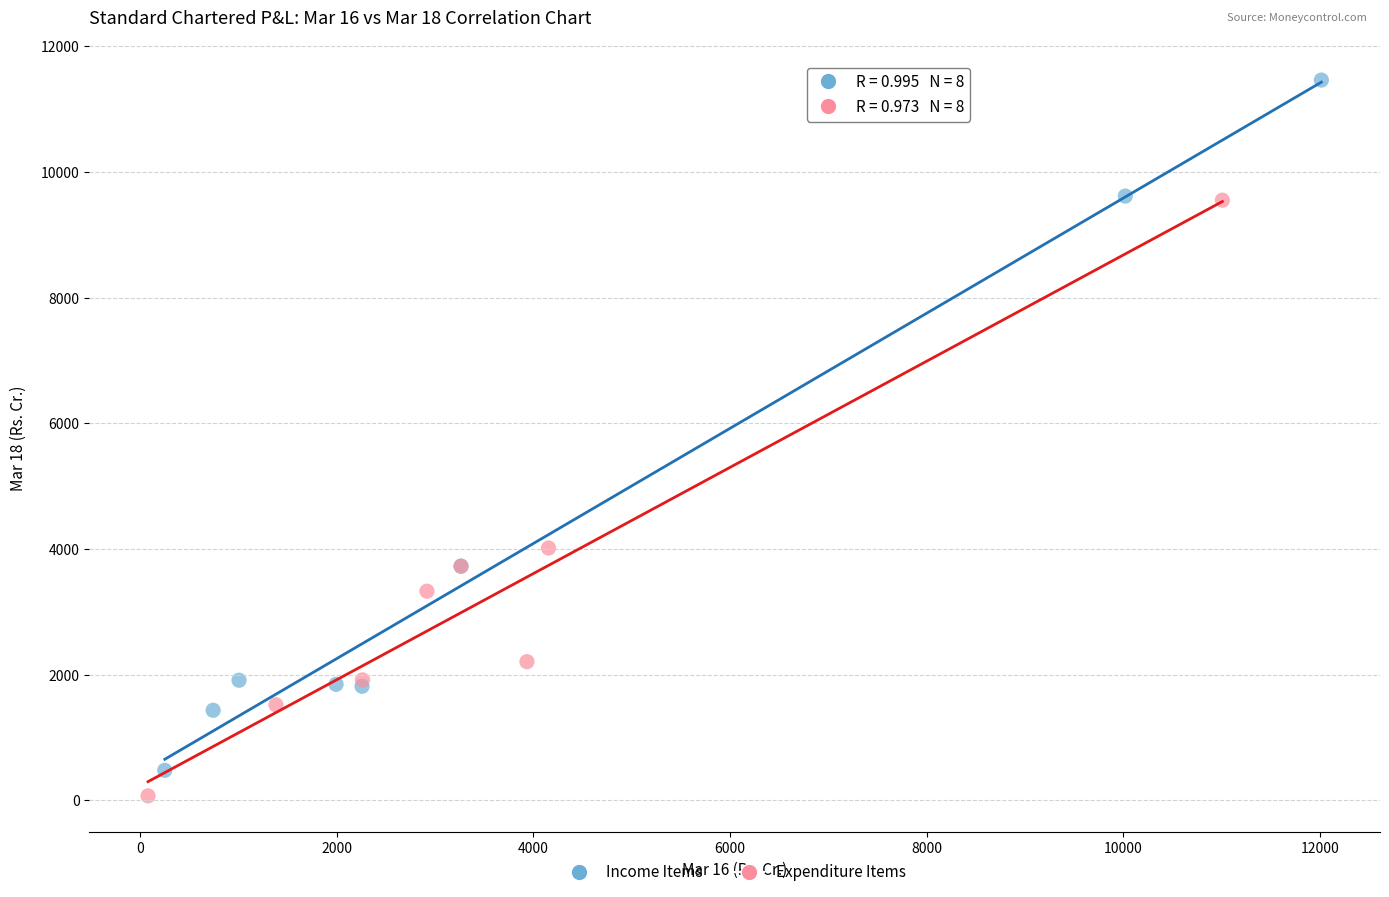

Which series has the largest Y range (max minus min)?

Income Items